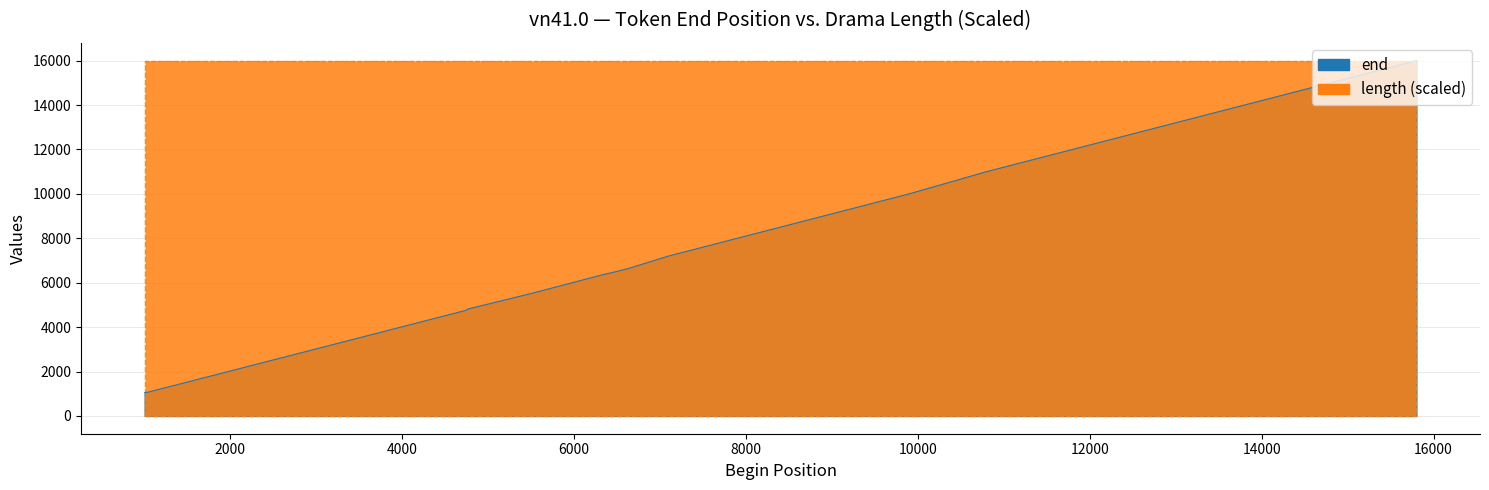

What is the difference between the maximum and minimum values?

14955